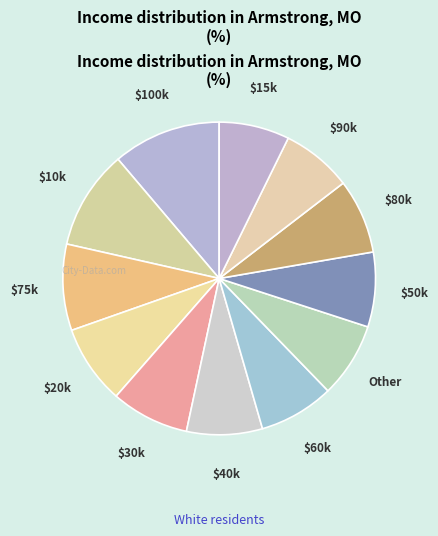

Does Other account for over 50% of the chart?

No